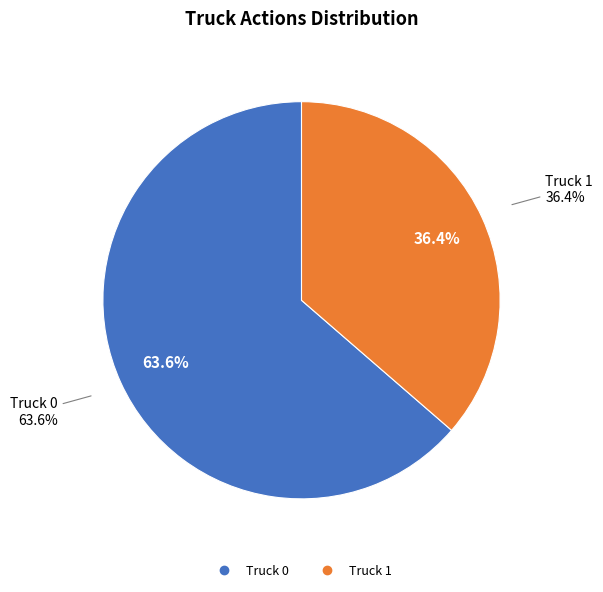

Combined, do Truck 1 and Truck 0 account for over 50%?

Yes